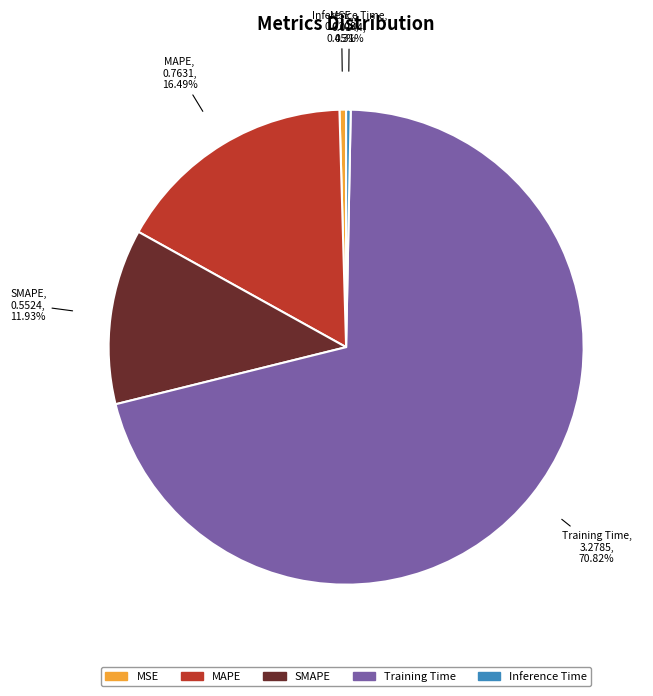

True or false: Training Time accounts for 71% of the total.

True